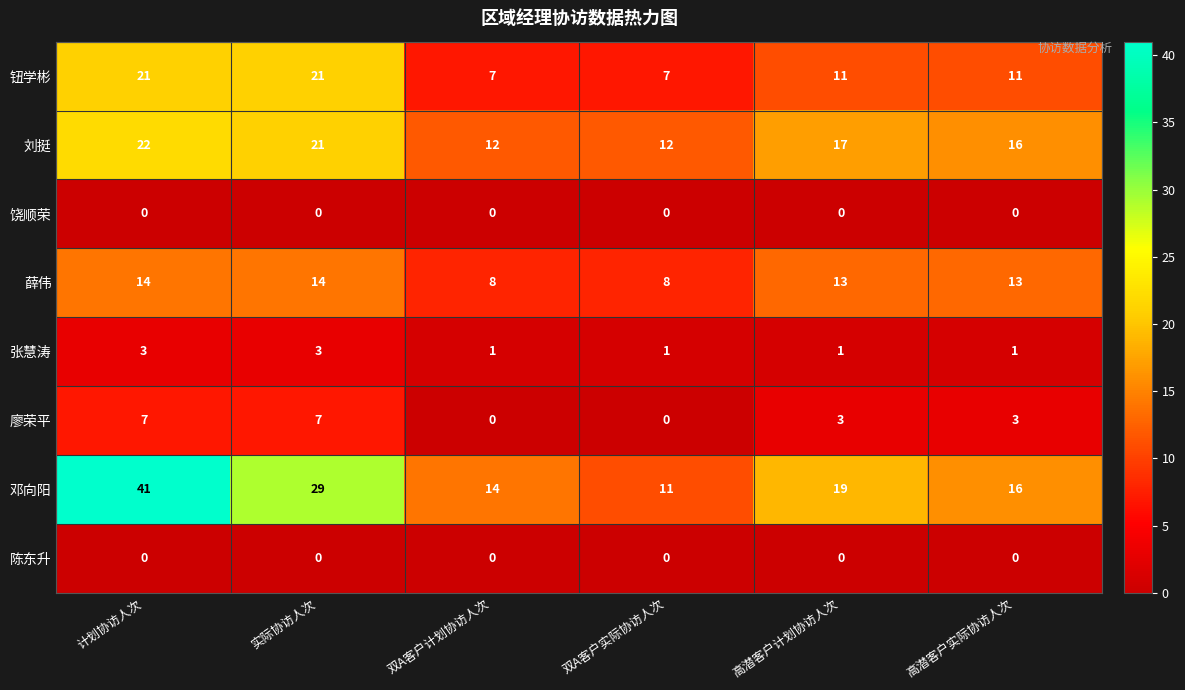

What is the minimum value for 钮学彬?

7